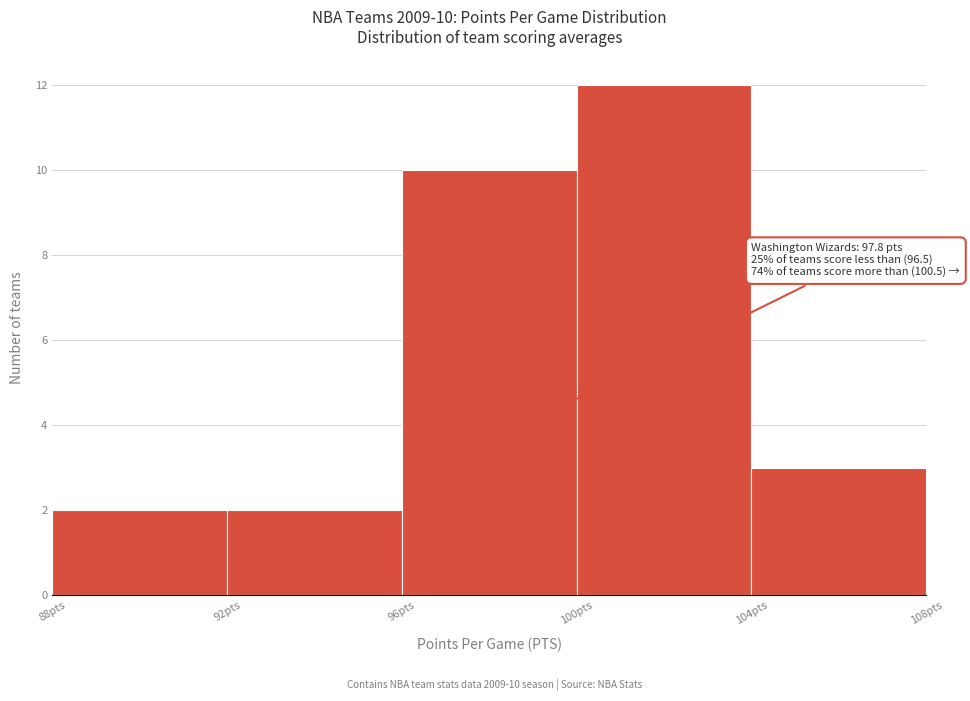

Which range on the x-axis has the tallest bar?

100 to 104